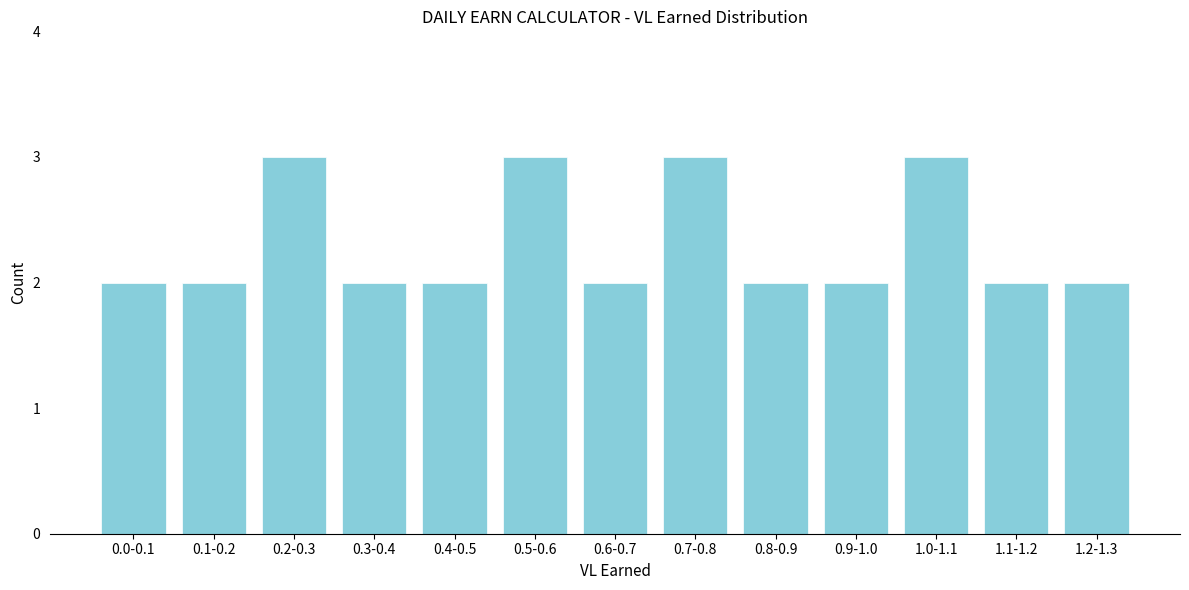

Reading right to left, what are all the values shown in this chart?

2	2	3	2	2	3	2	3	2	2	3	2	2